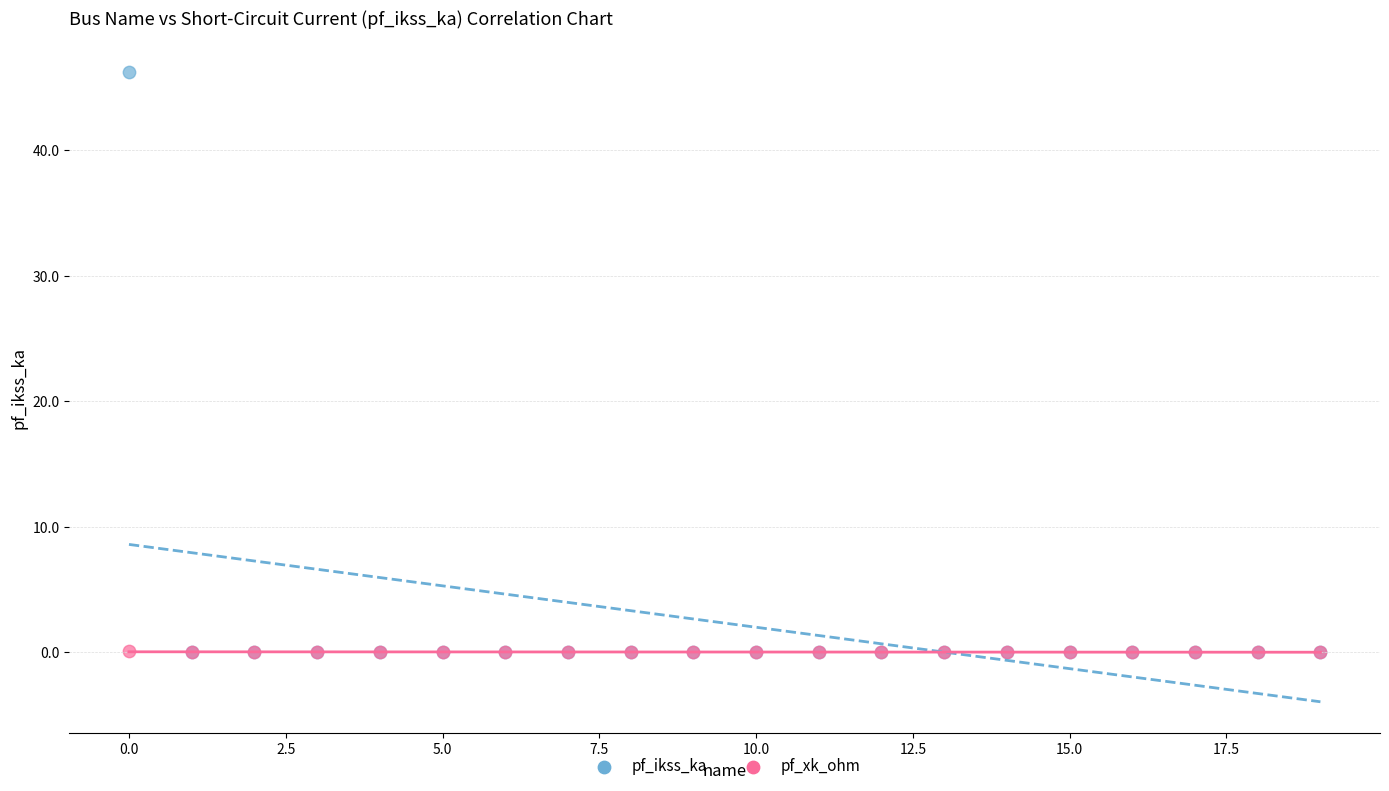

Which series has the largest Y range (max minus min)?

pf_ikss_ka